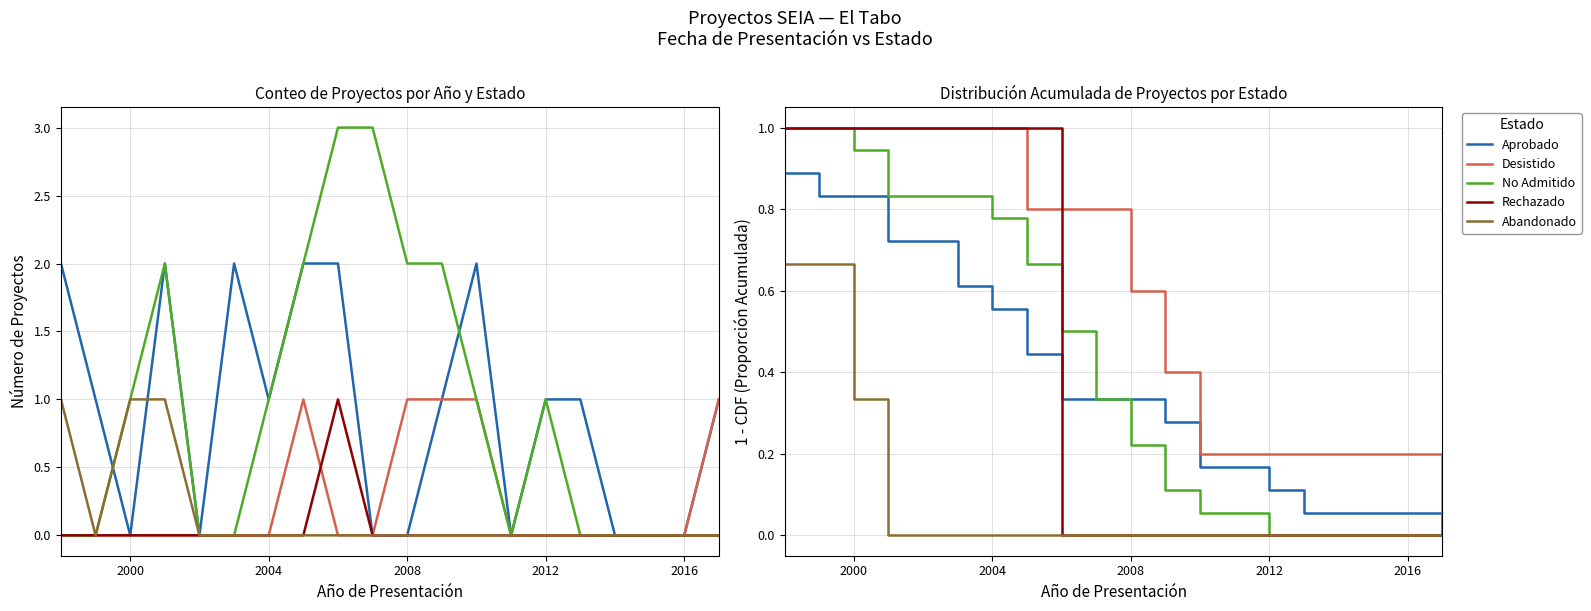

Is the value of Aprobado at 2004 greater than the value of Abandonado at 7?

Yes